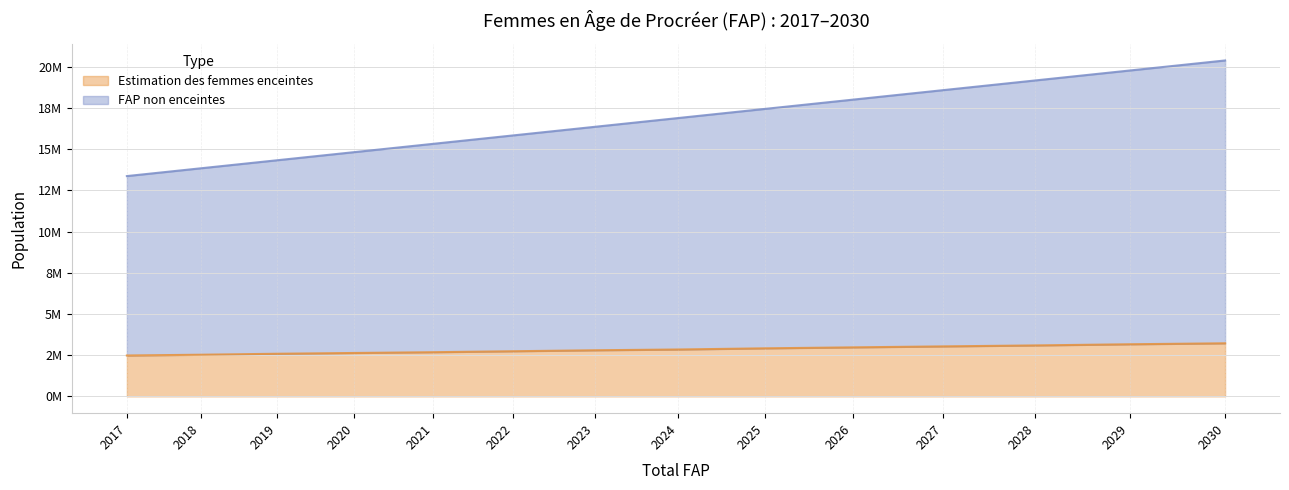

Is it true that FAP non enceintes equals 19174580.0 at 2028?

True